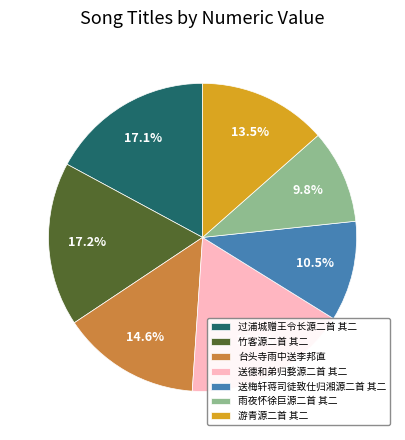

Is there a majority slice in this chart?

No